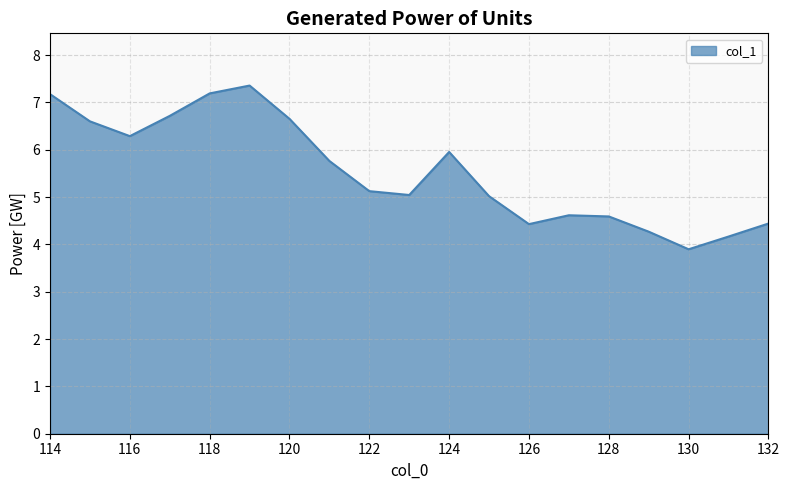

What is the difference between the maximum and minimum values?

3.5